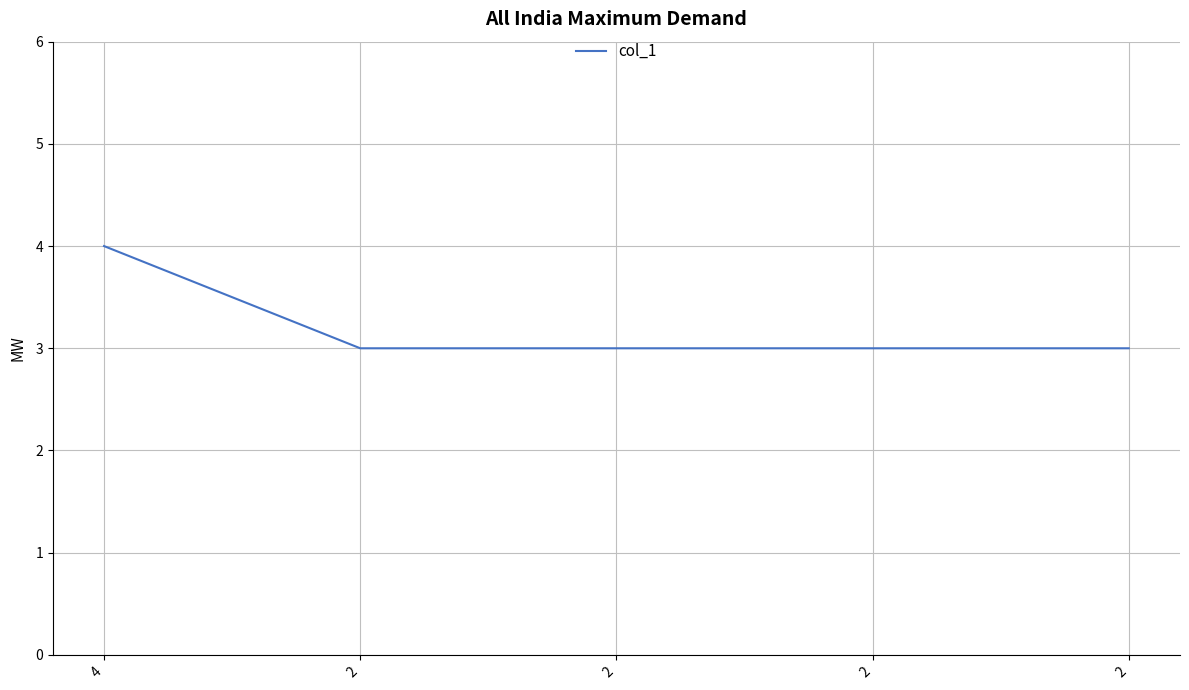

Is it true that the value at 2 is 5?

False